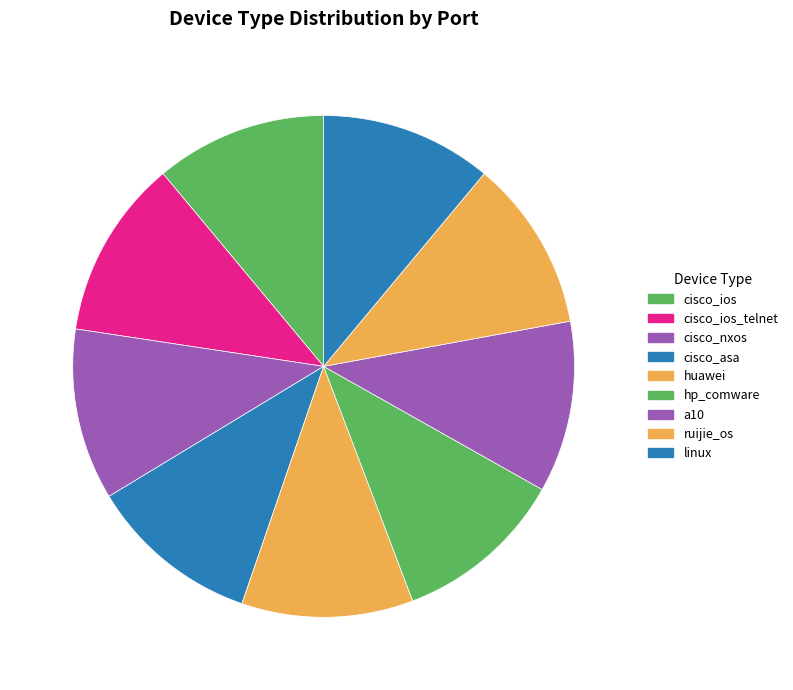

How many segments does this pie chart have?

9